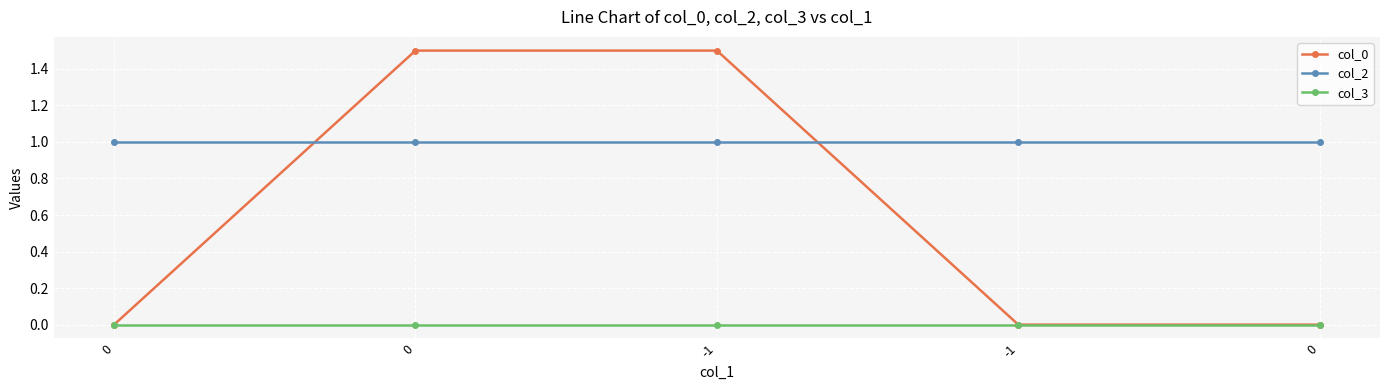

Which series ends up on top after the final intersection of col_2 and col_0?

col_2